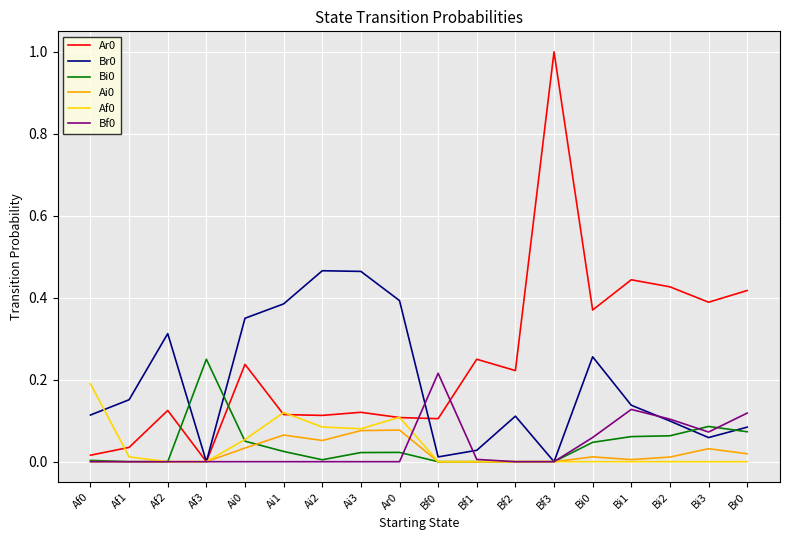

At how many categories does at least one series exceed 0?

18